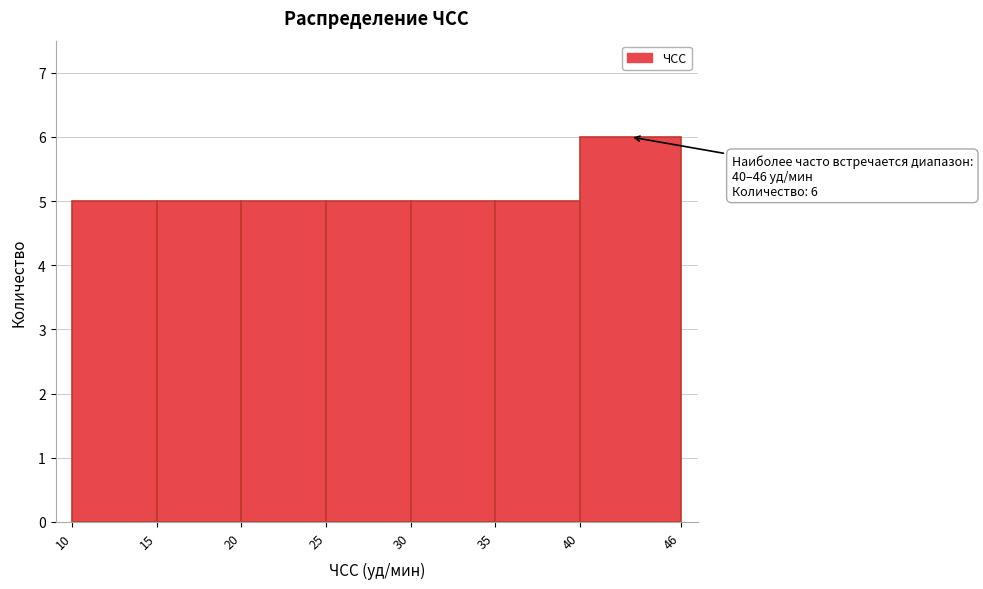

Over which range of the x-axis is the bar tallest?

40 to 46